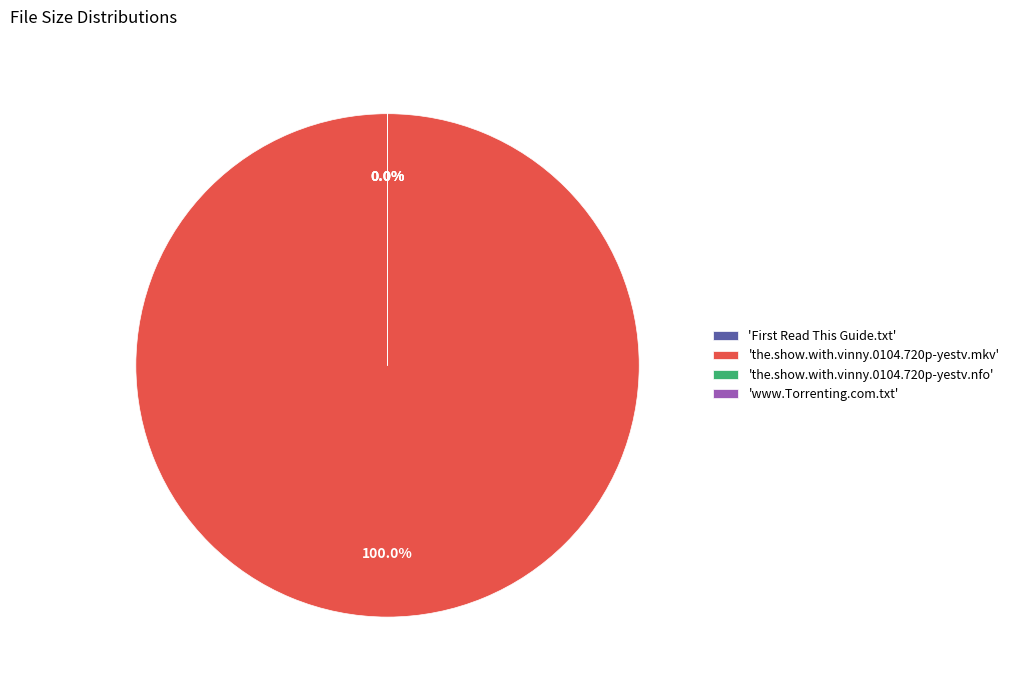

Does the.show.with.vinny.0104.720p-yestv.mkv account for over 50% of the chart?

Yes